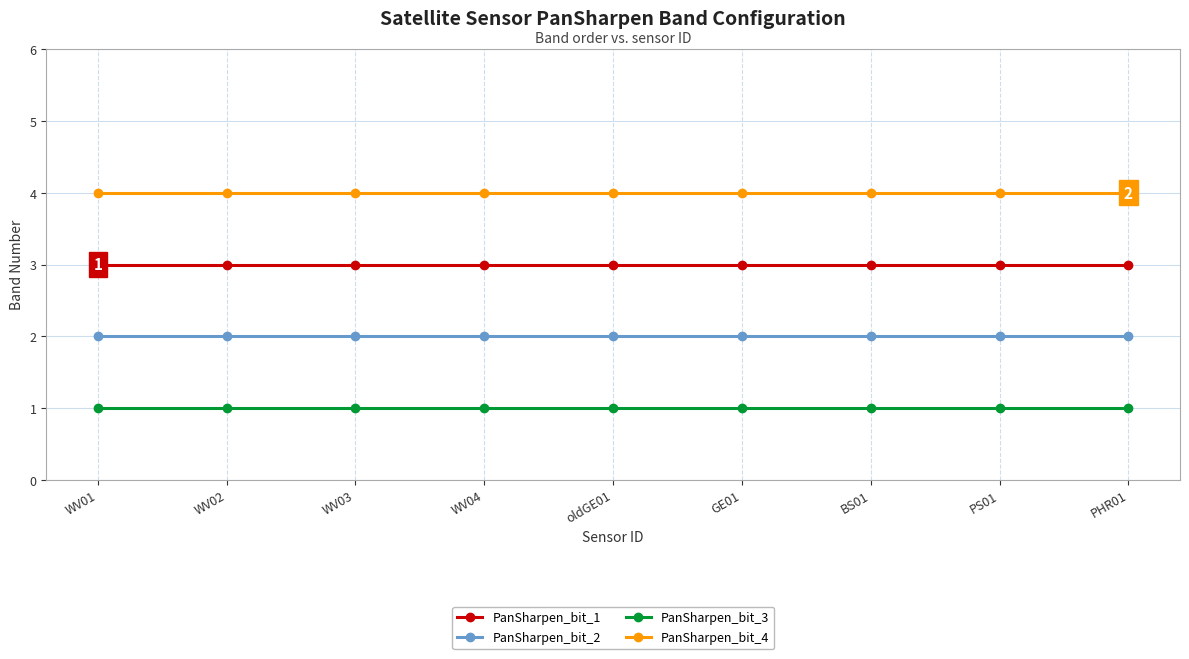

Reading right to left, list all the values displayed in this chart.

PanSharpen_bit_1: 3	3	3	3	3	3	3	3	3
PanSharpen_bit_2: 2	2	2	2	2	2	2	2	2
PanSharpen_bit_3: 1	1	1	1	1	1	1	1	1
PanSharpen_bit_4: 4	4	4	4	4	4	4	4	4